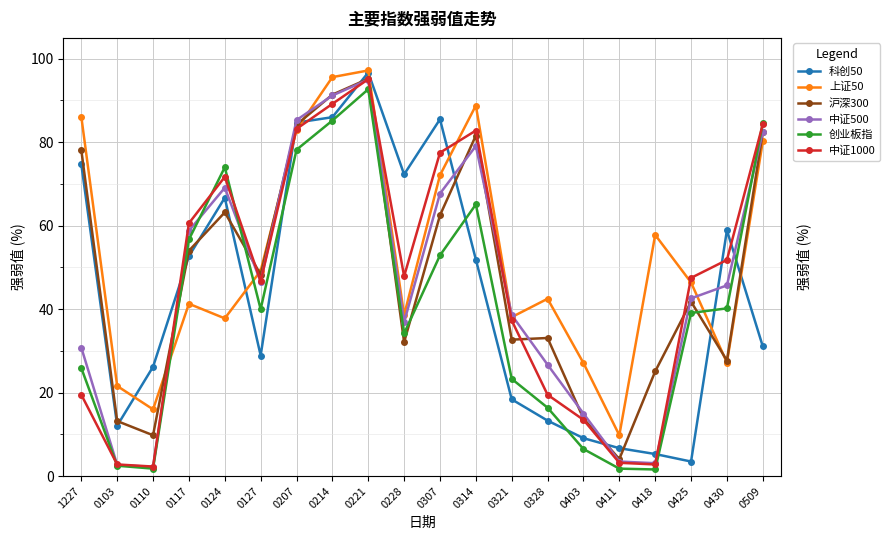

At which category is the sum across all series the highest?

0221